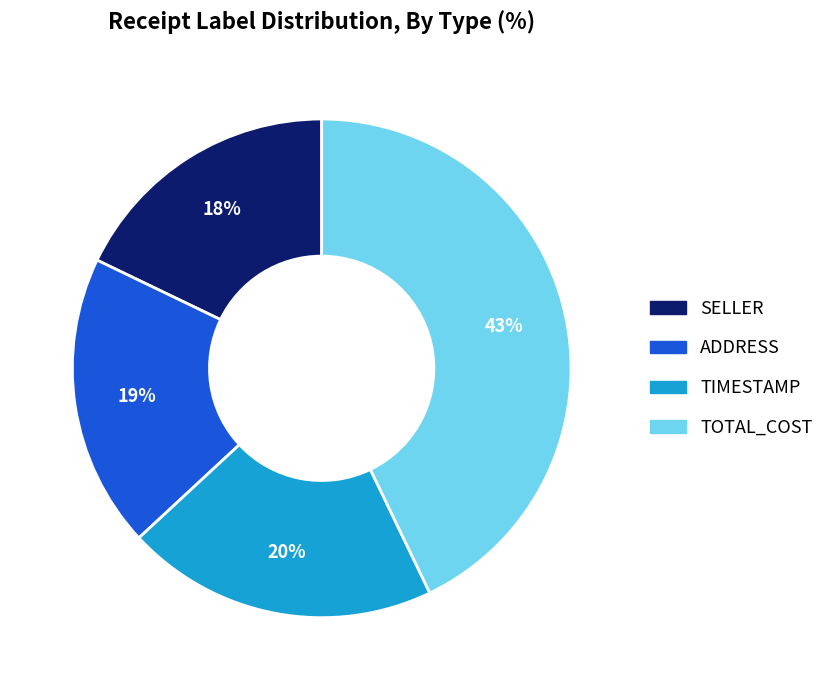

Does any single category account for the majority?

No